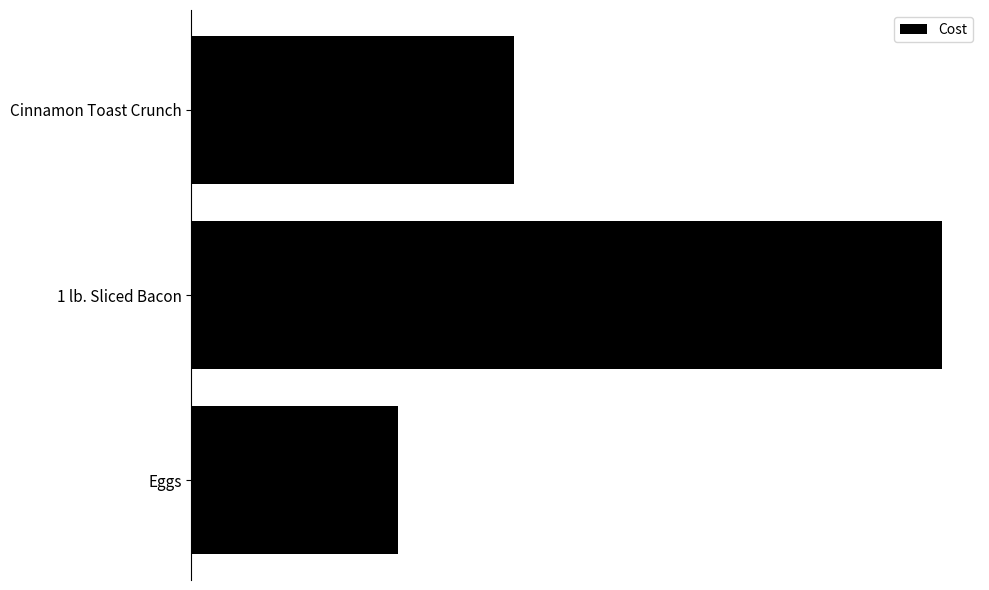

List the labels in order of value, largest first.

1 lb. Sliced Bacon, Cinnamon Toast Crunch, Eggs